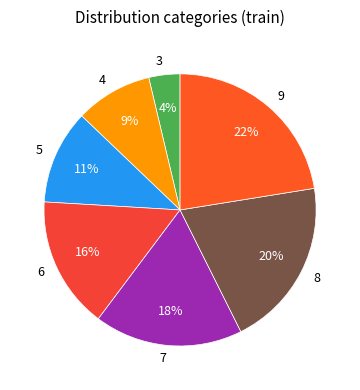

Is it true that 8 is 20% of the pie?

True